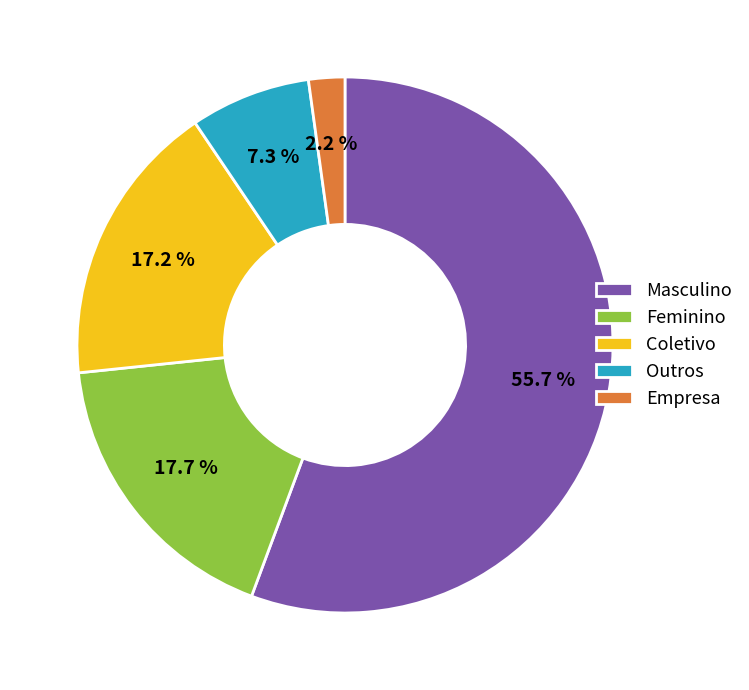

How many slices are in this pie chart?

5